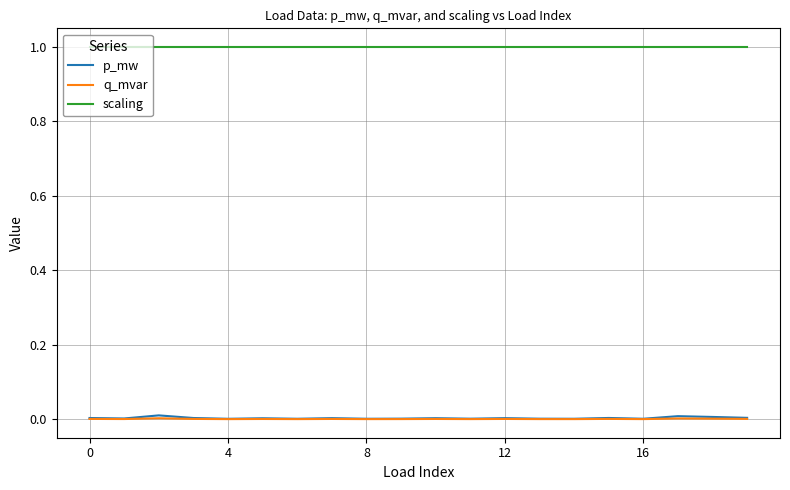

True or false: q_mvar and scaling intersect in this chart.

False